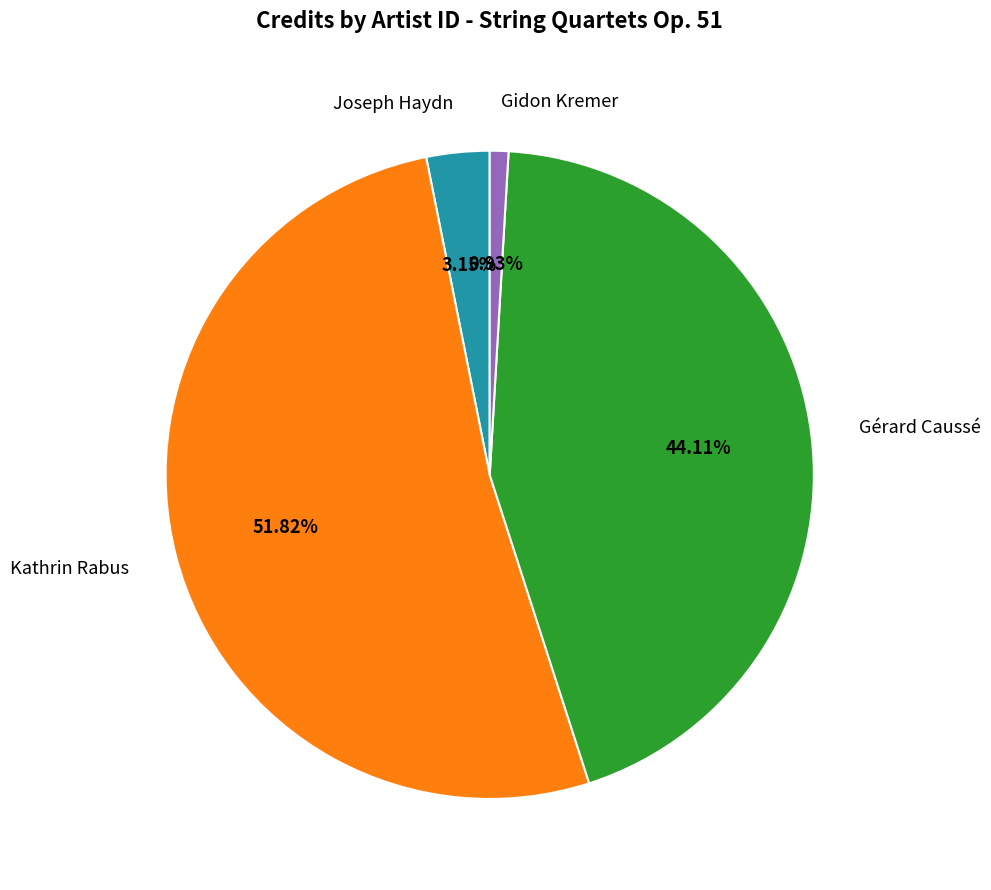

Which has a higher value, Gérard Caussé or Gidon Kremer?

Gérard Caussé